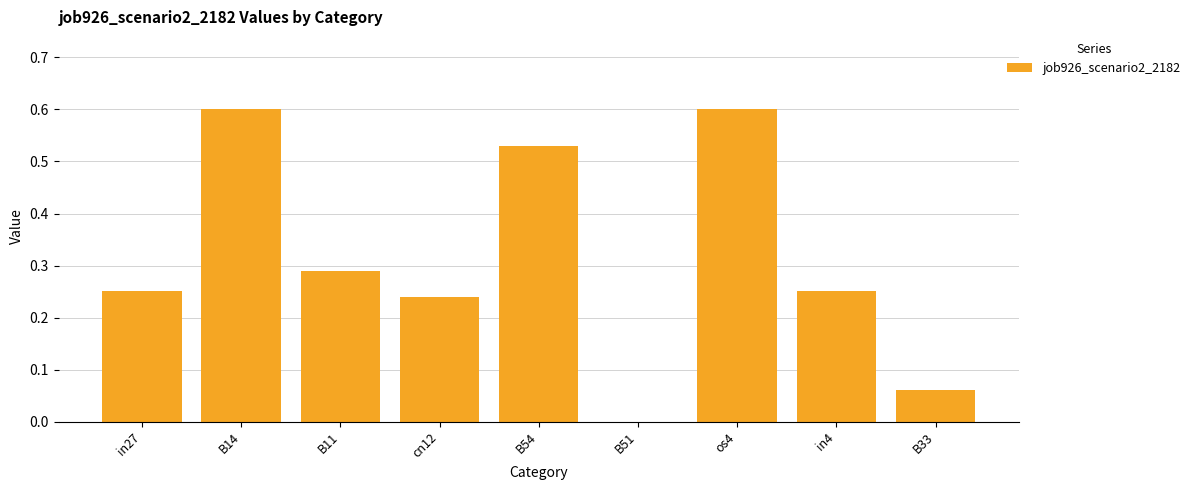

What is the sum of all values?

2.8